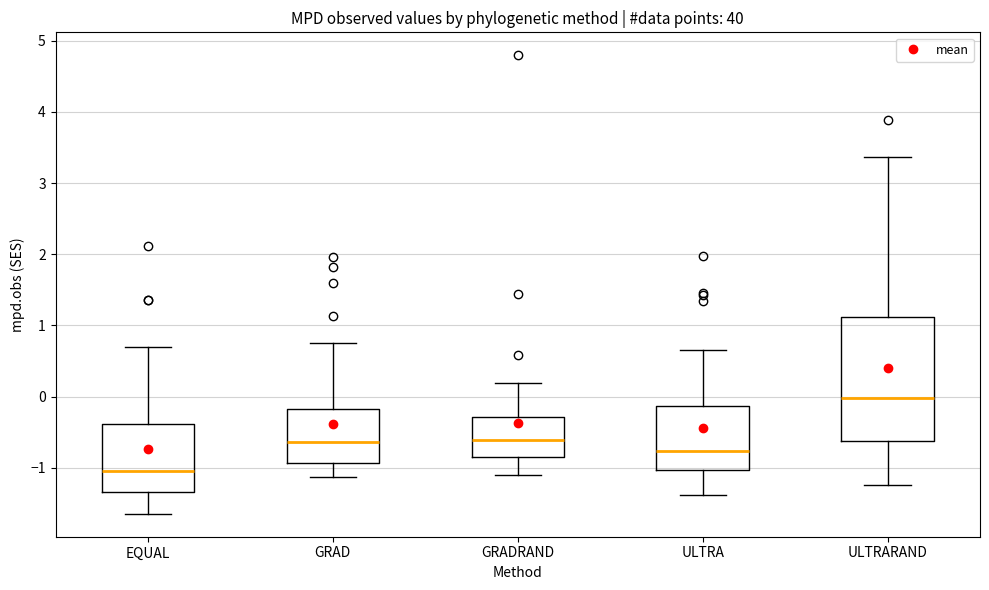

Which box has the lowest median line?

EQUAL